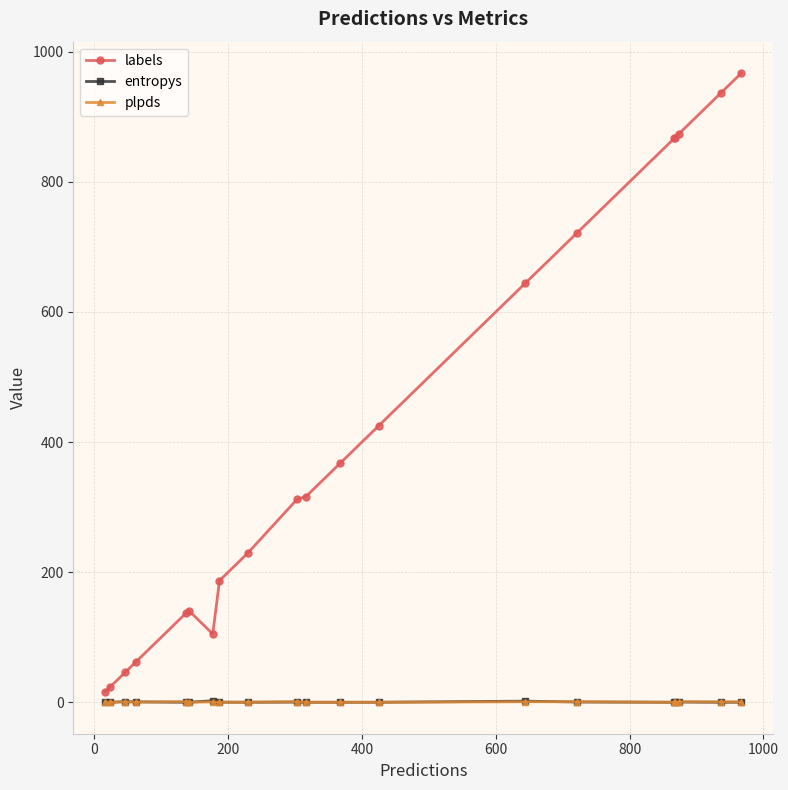

At how many categories does at least one series exceed 574?

7